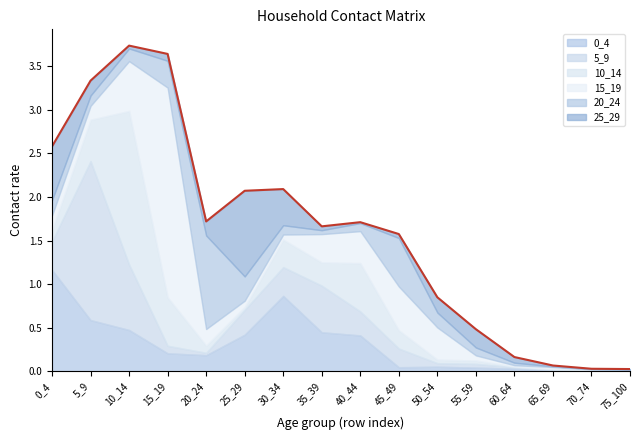

Is it true that 10_14 equals 0.4 at 45_49?

False